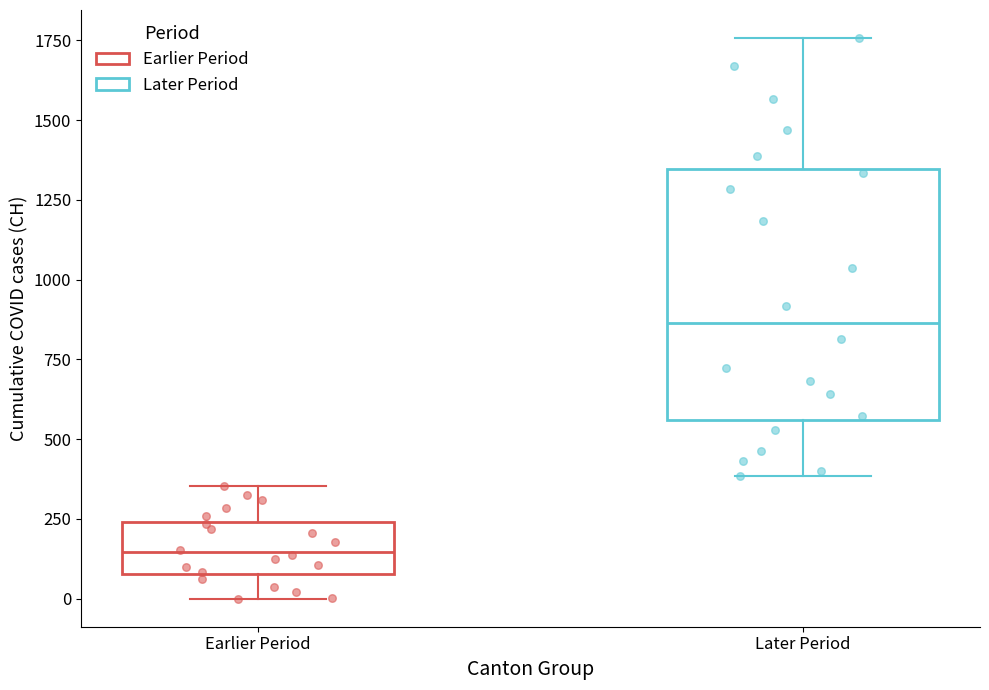

Comparing the boxes themselves (not the whiskers), which one is the tallest?

Later Period